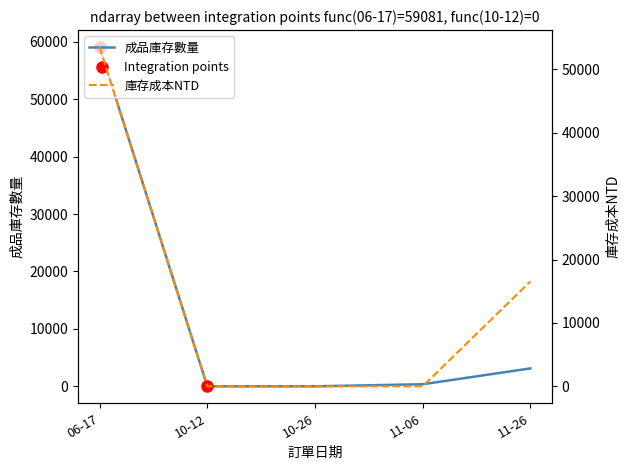

At how many categories does at least one series exceed 11032?

2